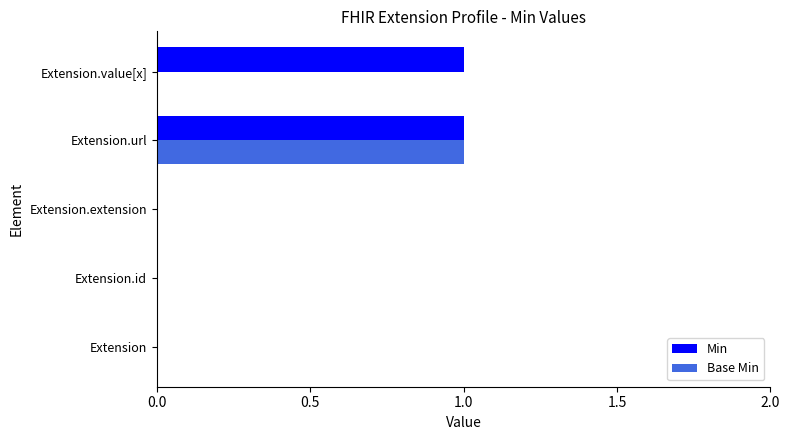

Which series has the largest total across all categories?

Min